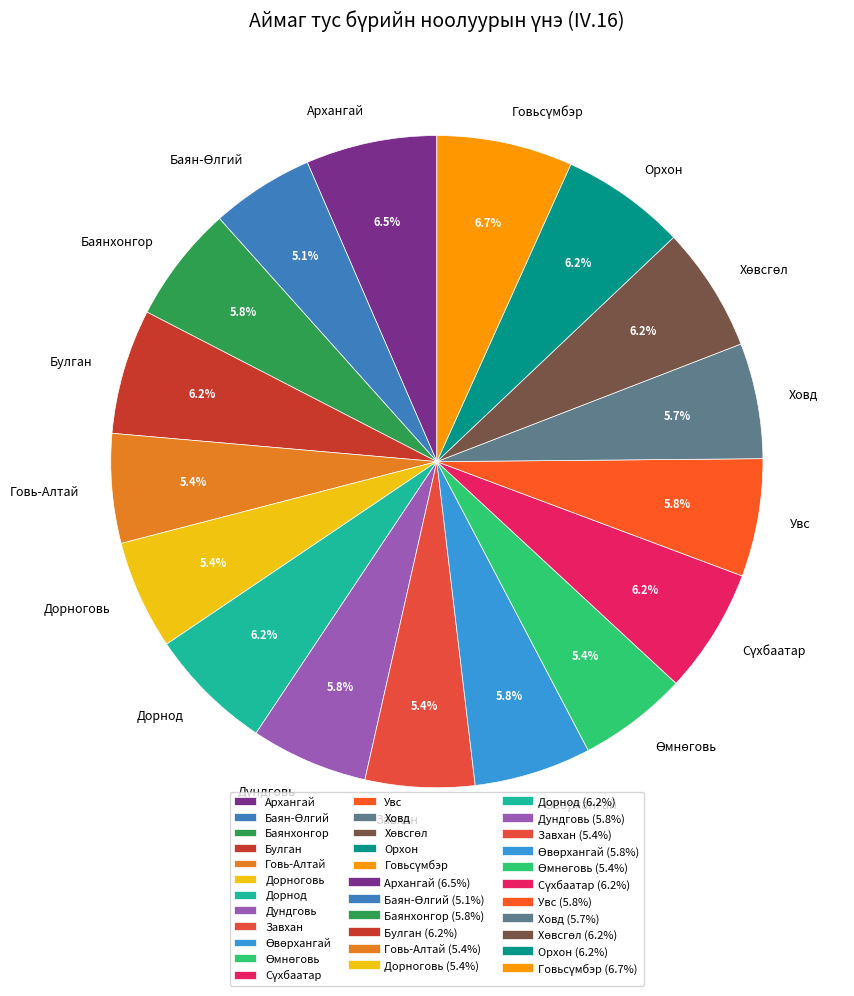

What percentage do Увс and Булган together represent?

12.0%